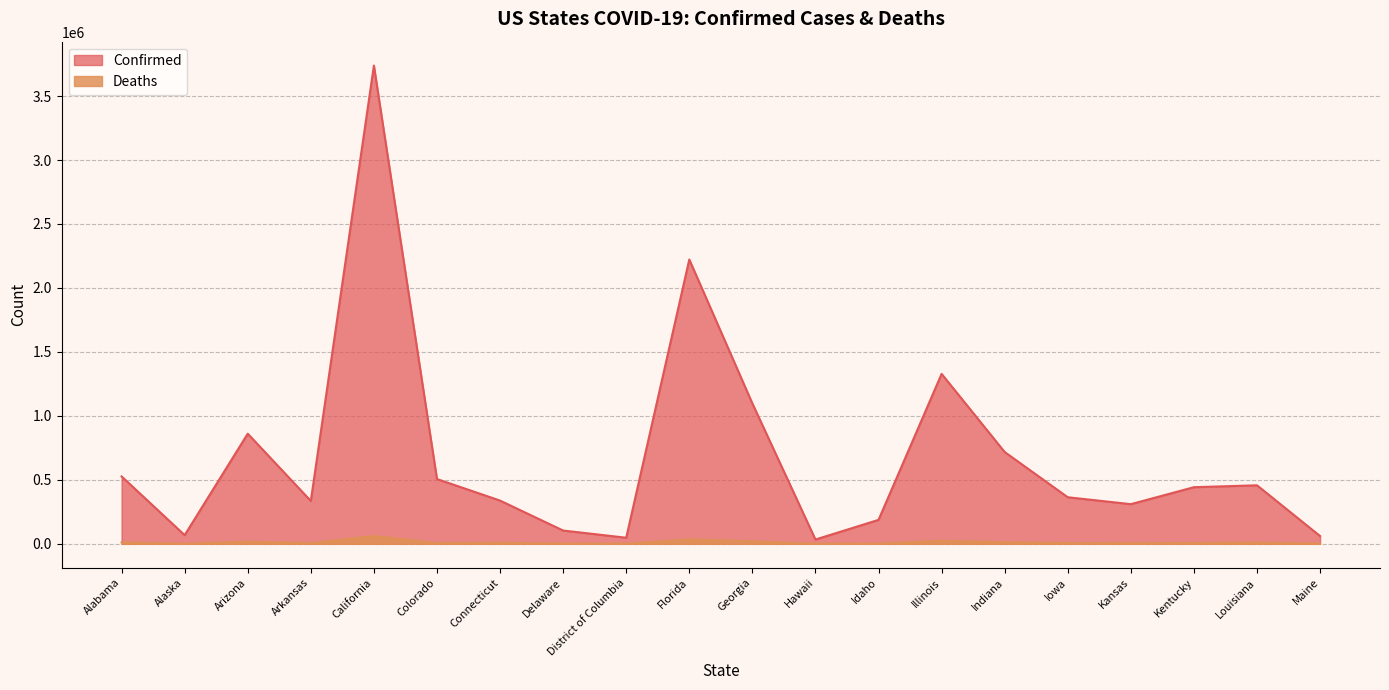

How many series are shown in this chart?

2